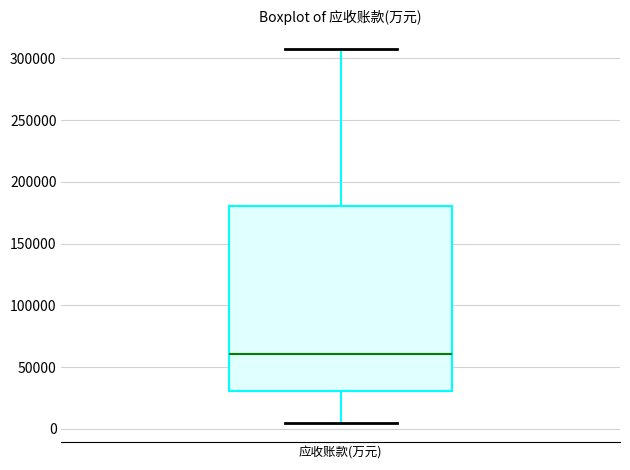

Transcribe this box plot: give where the median line is, the range the box spans, and where the two whiskers end, as read against the y-axis. The values are not printed on the chart, so give them approximately, as read against the axis.

median 60000, box 30000 to 180000, whiskers 5000 to 310000